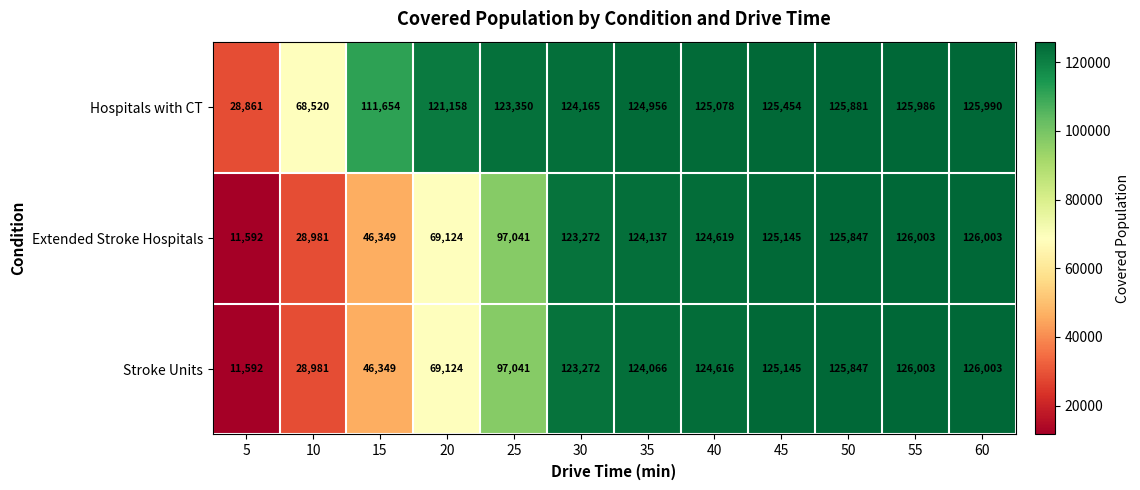

How many data points does each series have?

12